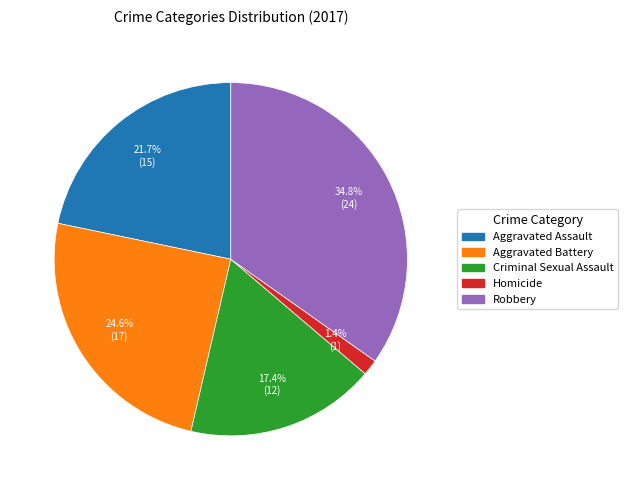

Rank the categories by value from lowest to highest.

Homicide, Criminal Sexual Assault, Aggravated Assault, Aggravated Battery, Robbery